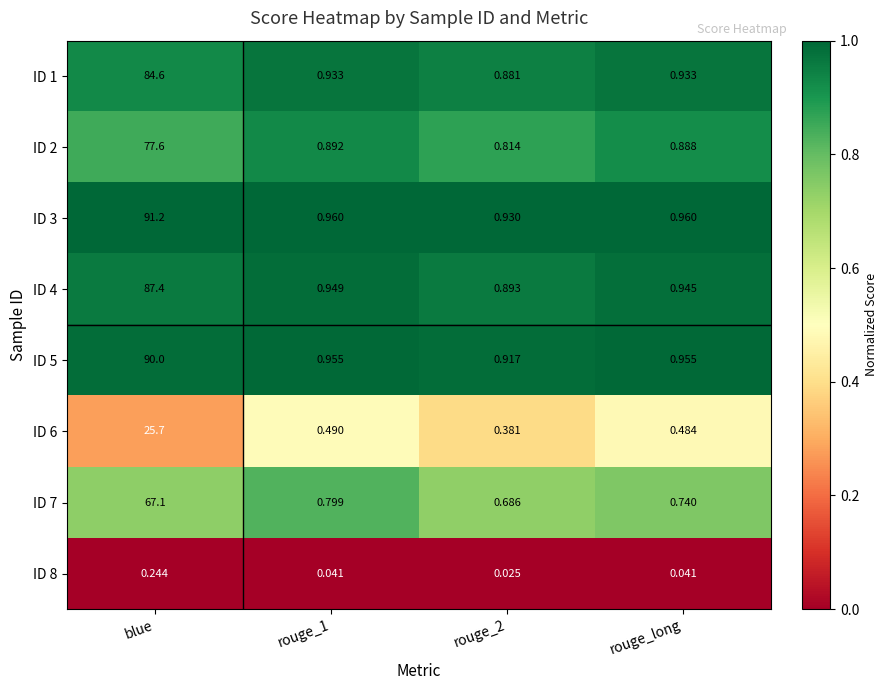

Is the value of ID 7 at rouge_1 greater than the value of ID 1 at rouge_long?

No